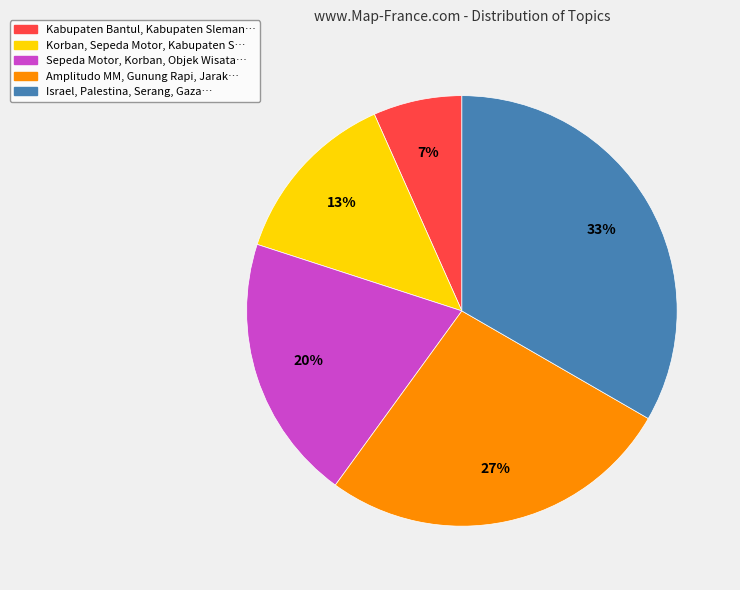

Does any single category account for the majority?

No